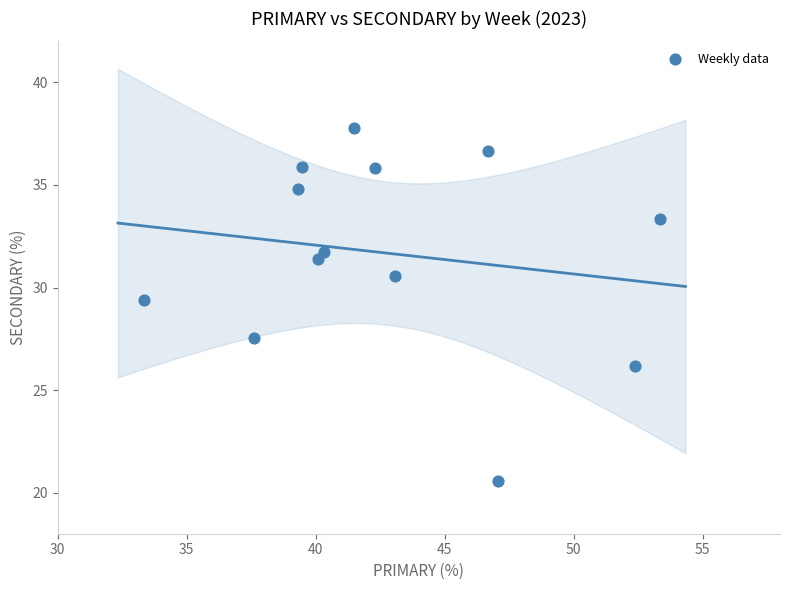

What is the range of Y values (max minus min)?

17.2